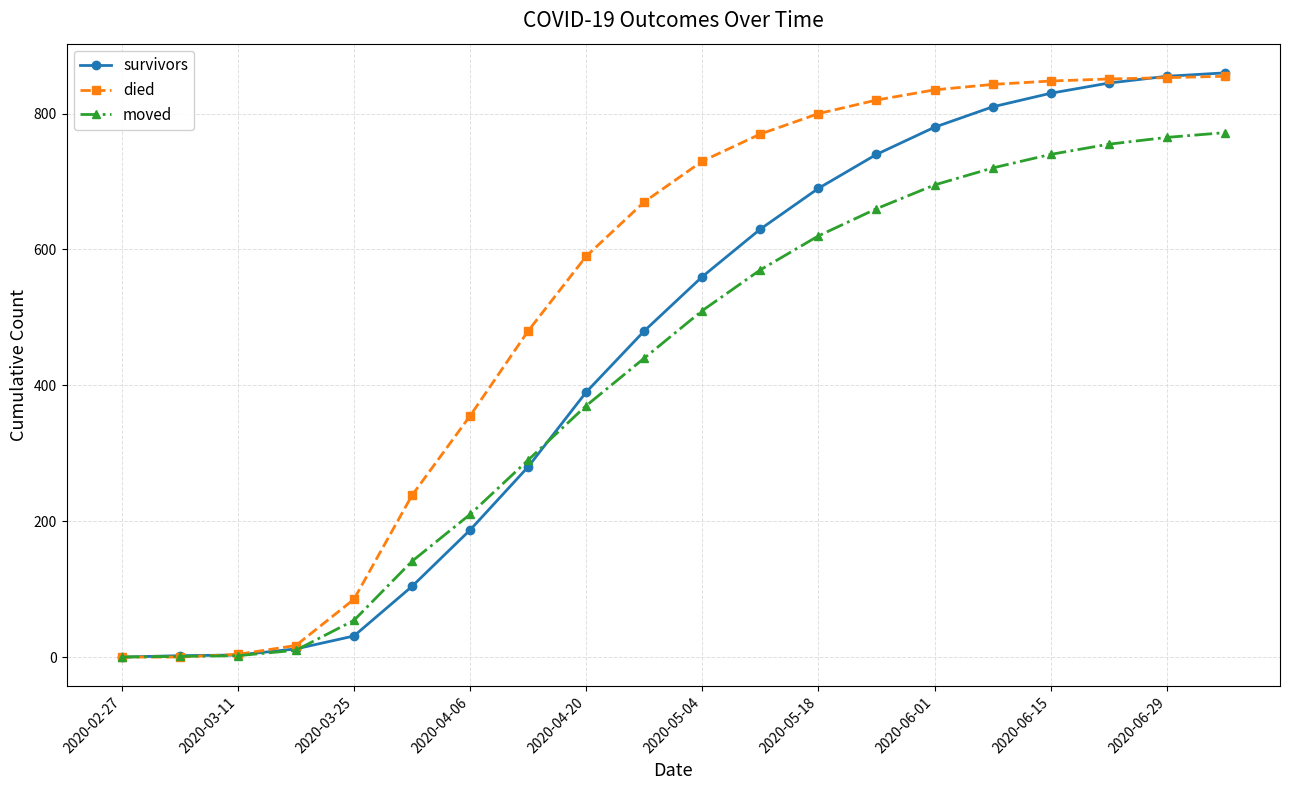

At how many categories does at least one series exceed 166?

15